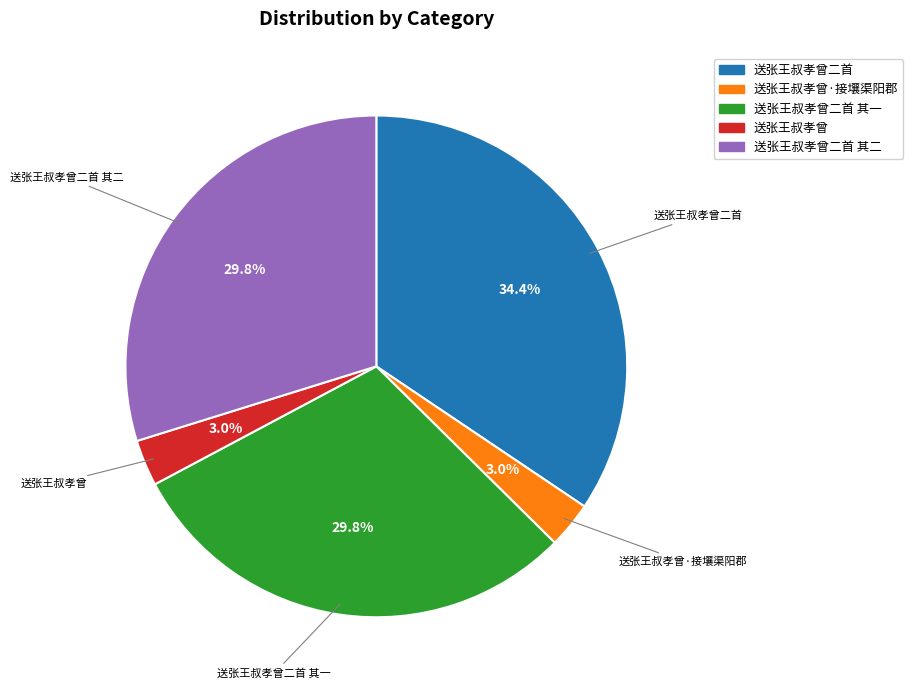

Is there any slice that represents more than half of the pie?

No